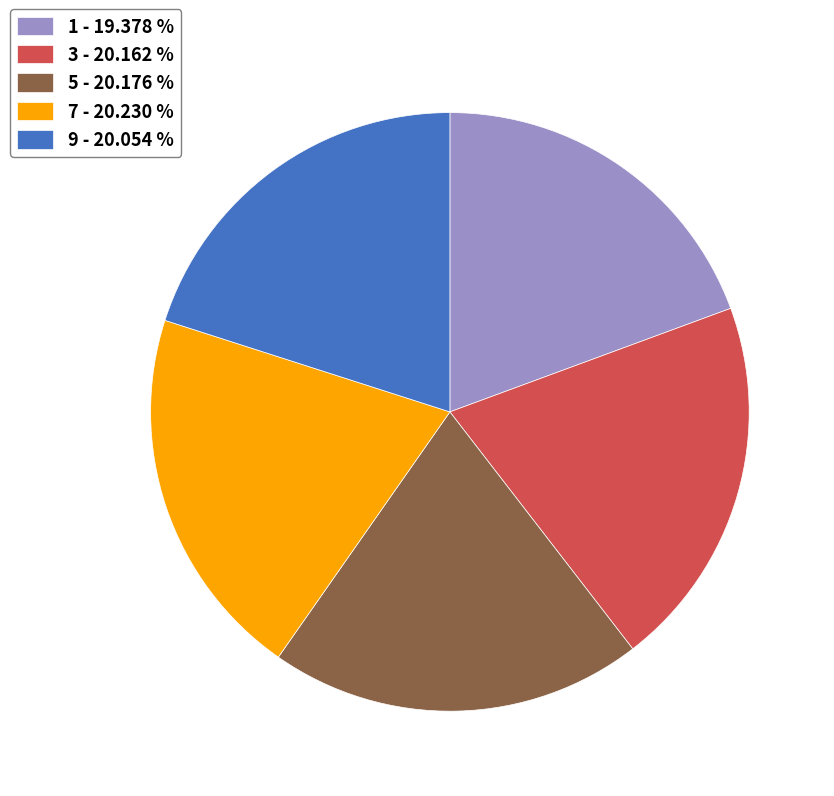

The 7 slice represents 26% of the pie. True or false?

False